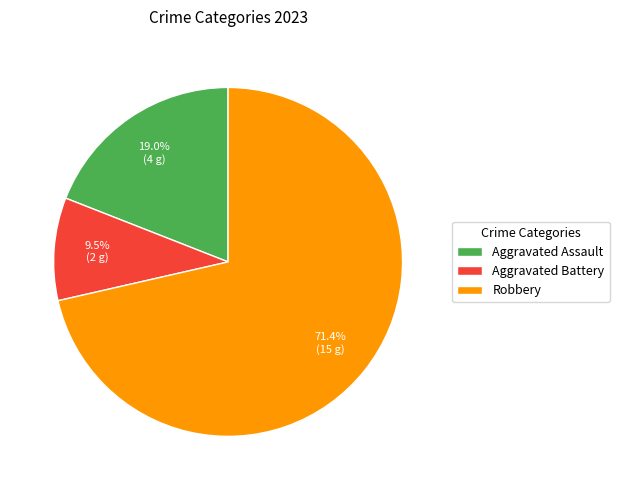

What percentage is NOT represented by Aggravated Battery?

90.5%